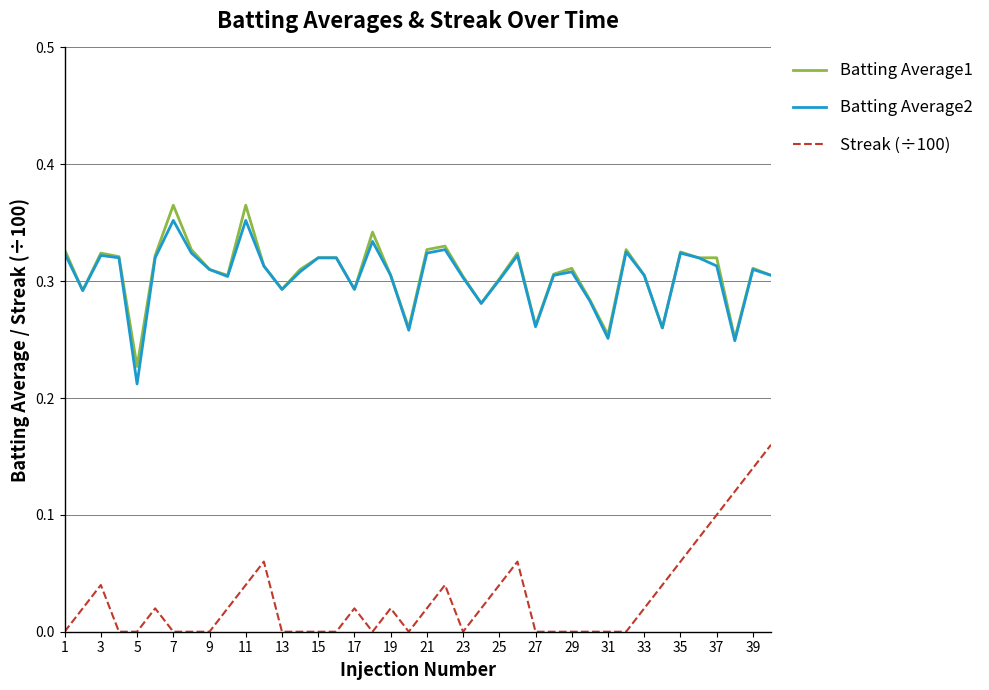

True or false: Batting Average1 and Streak (÷100) cross at least once.

False